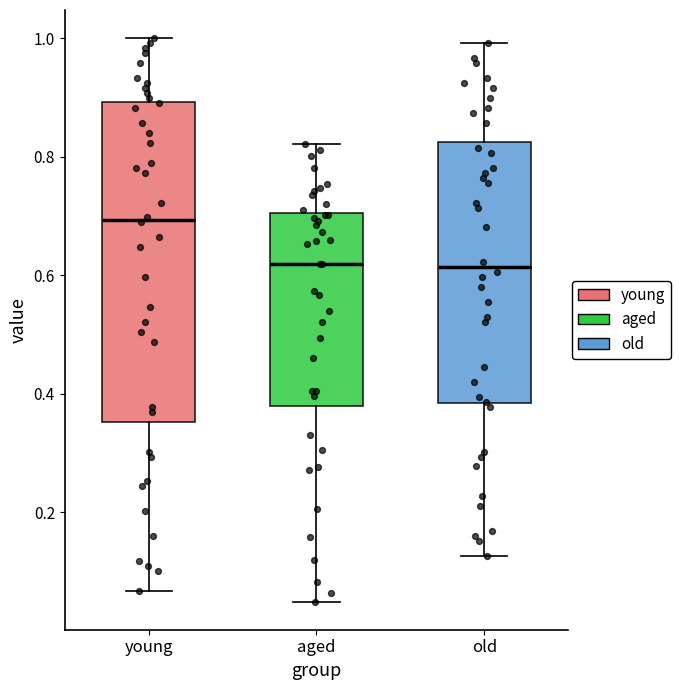

Where does the upper whisker of the box for aged end on the y-axis? The values are not printed on the chart, so give them approximately, as read against the axis.

0.82